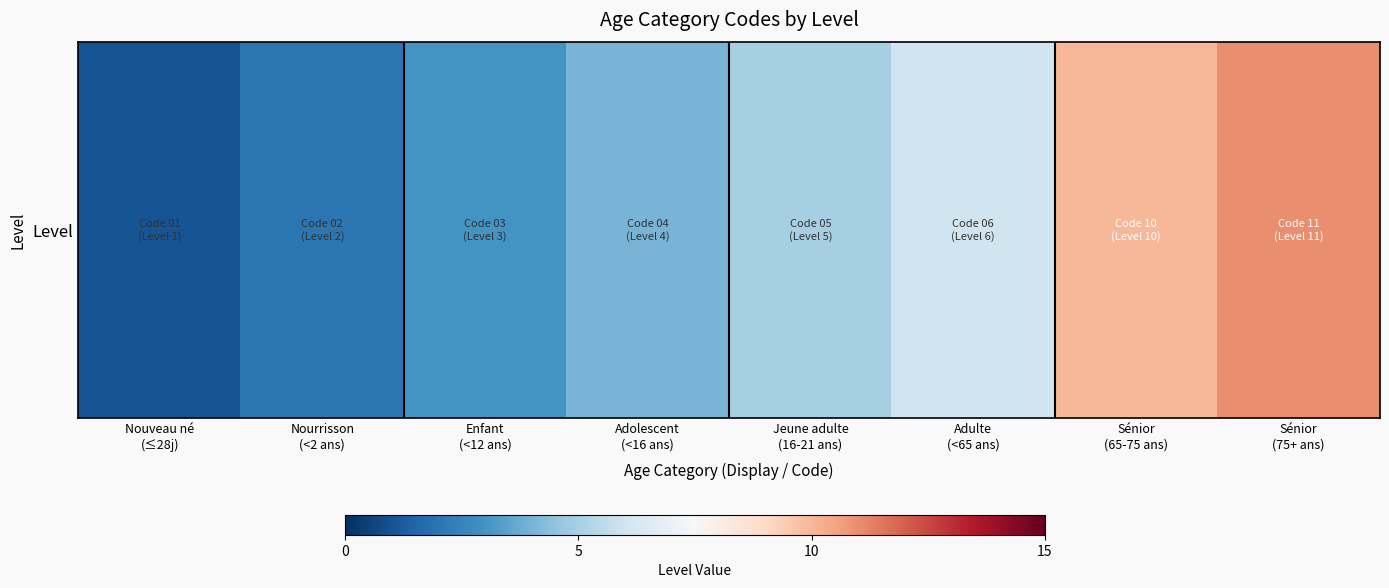

What value does the data have at Sénior
(65-75 ans), to the nearest 5?

10